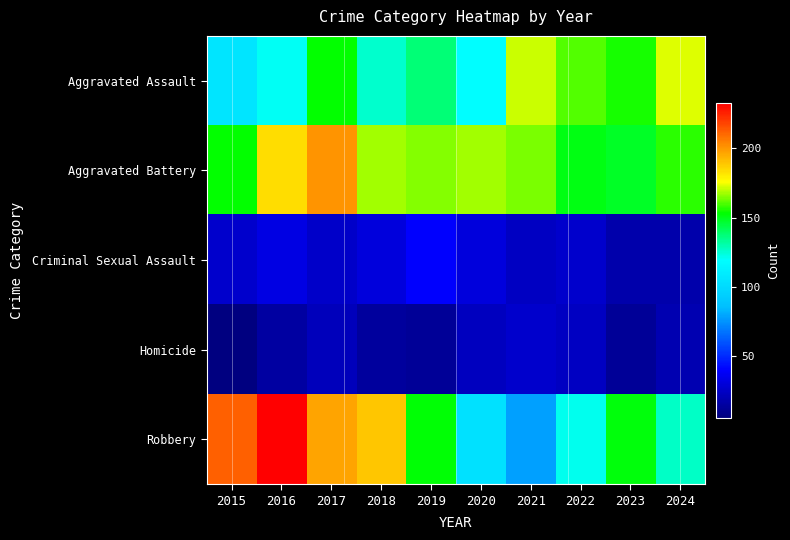

Which series has the largest range (max minus min)?

Robbery